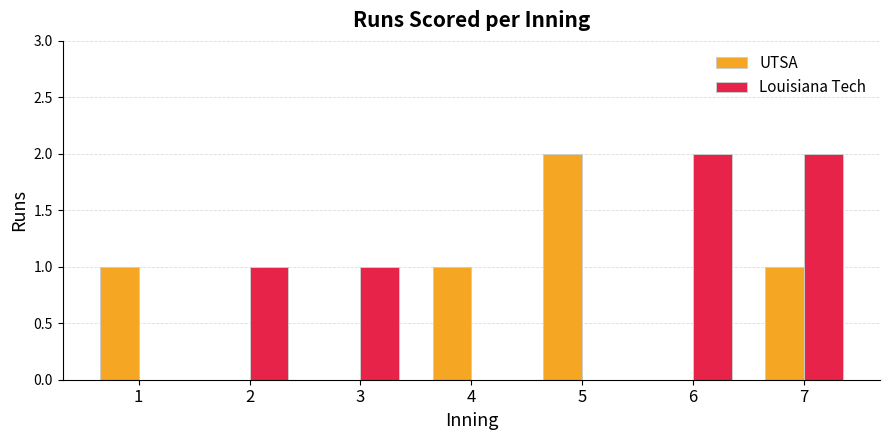

Which series has the largest total across all categories?

Louisiana Tech